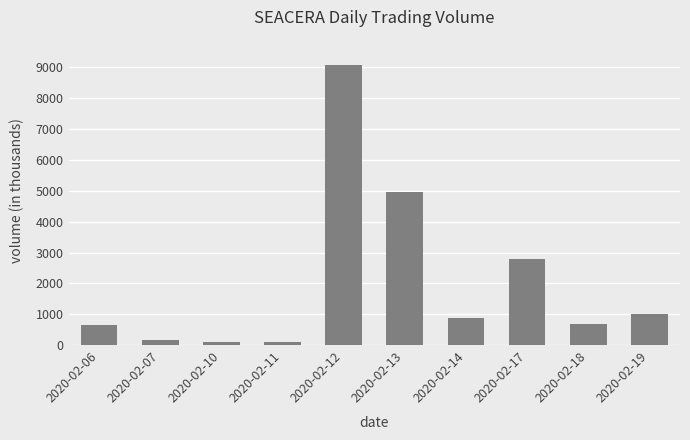

Which label corresponds to the largest value in the chart?

2020-02-12